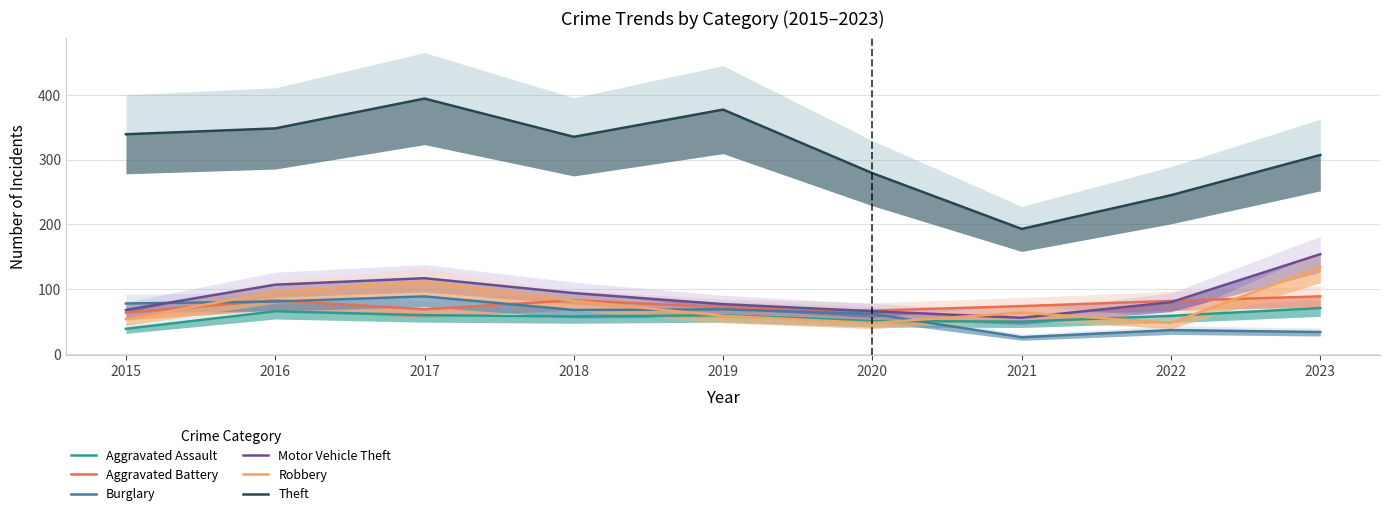

Rank the series at 2020 from highest to lowest value.

Theft, Aggravated Battery, Motor Vehicle Theft, Burglary, Aggravated Assault, Robbery